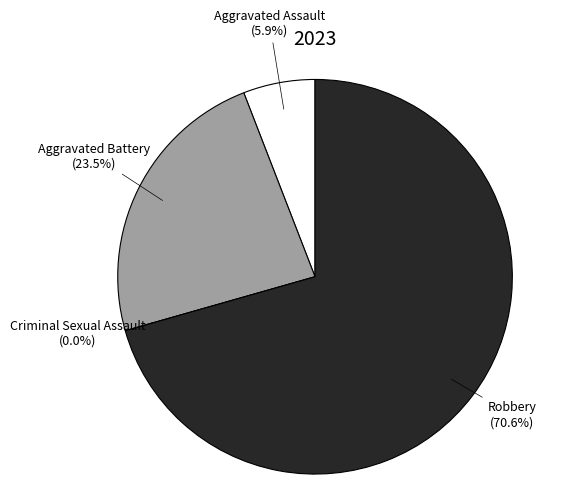

How many segments does this pie chart have?

4